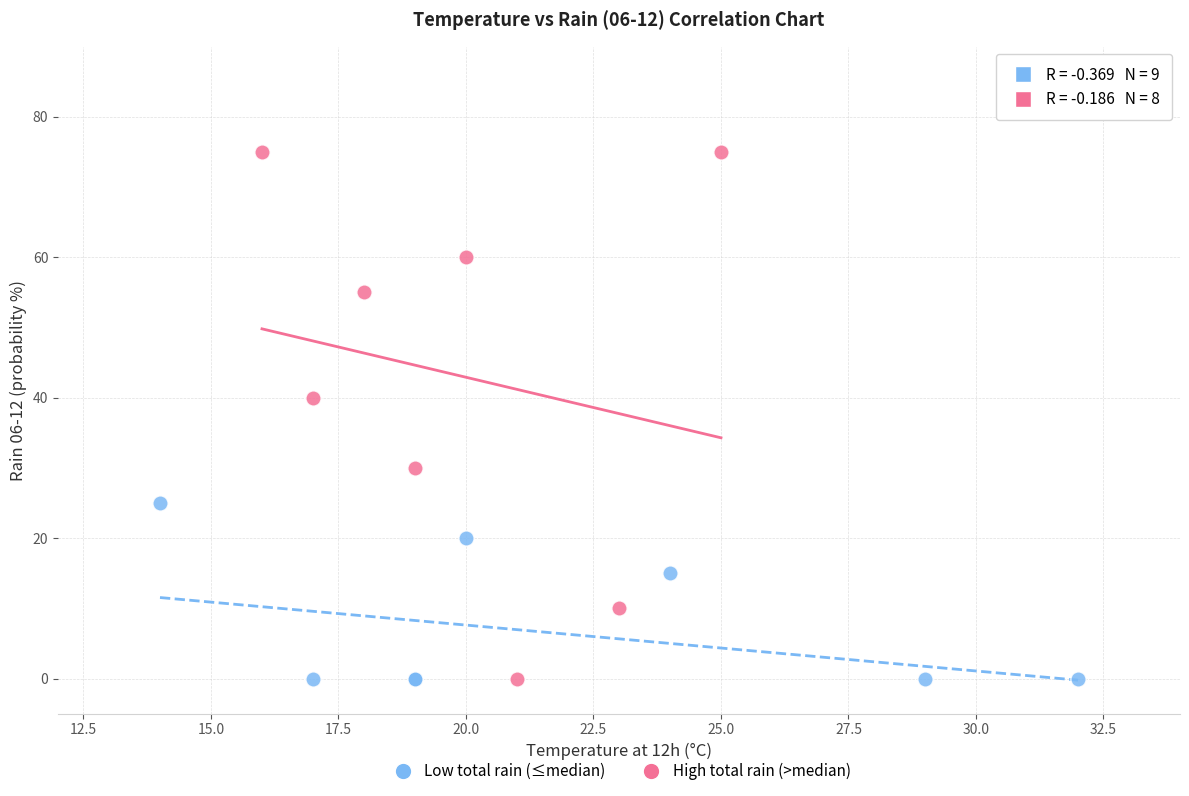

Which series has the widest spread of Y values?

High total rain (>median)